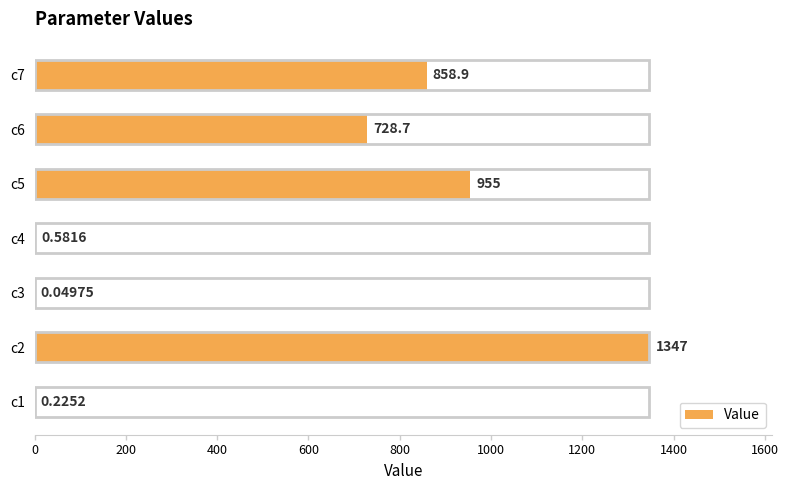

Approximately how many times larger is the value at c7 compared to c5?

0.9